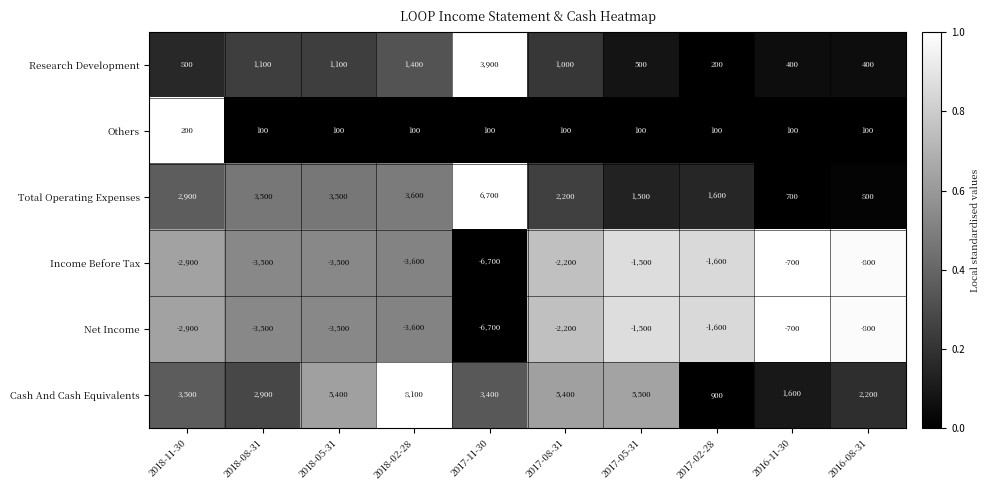

Which series has the largest total across all categories?

Cash And Cash Equivalents